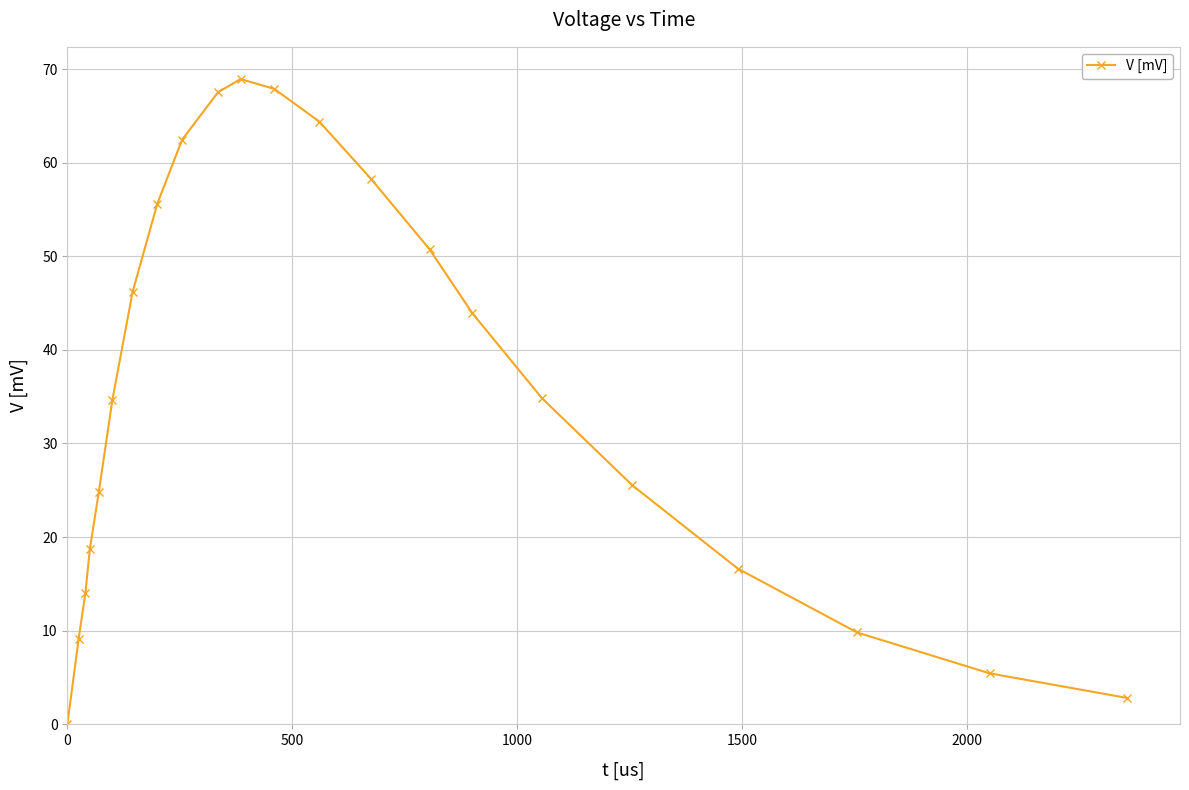

True or false: there are more than 0 points higher than both neighbors.

True